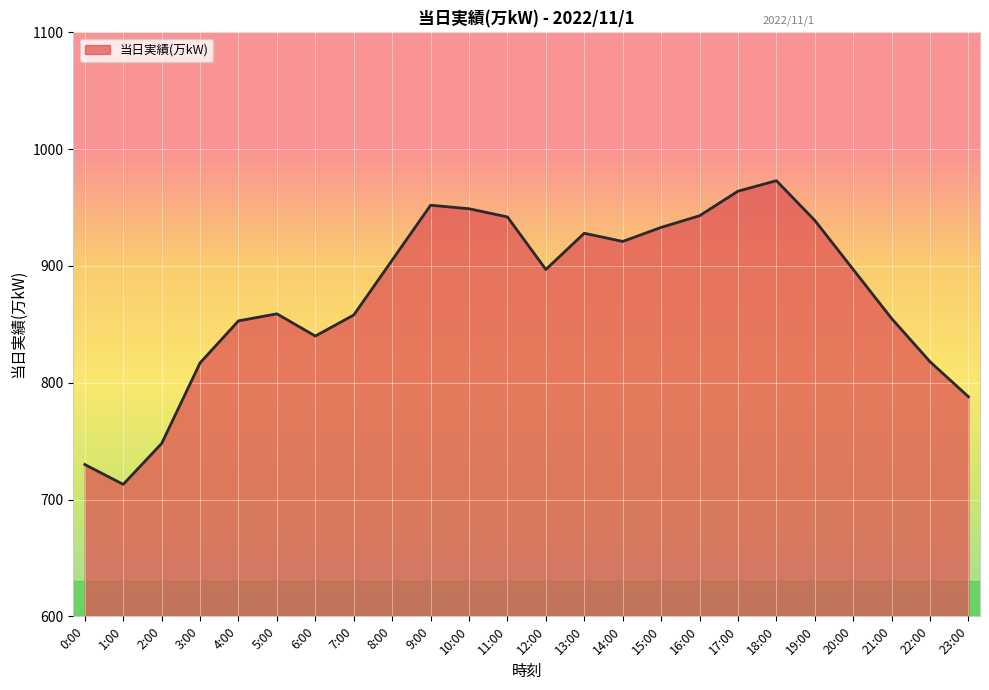

What is the change in value from 1:00 to 15:00?

+220